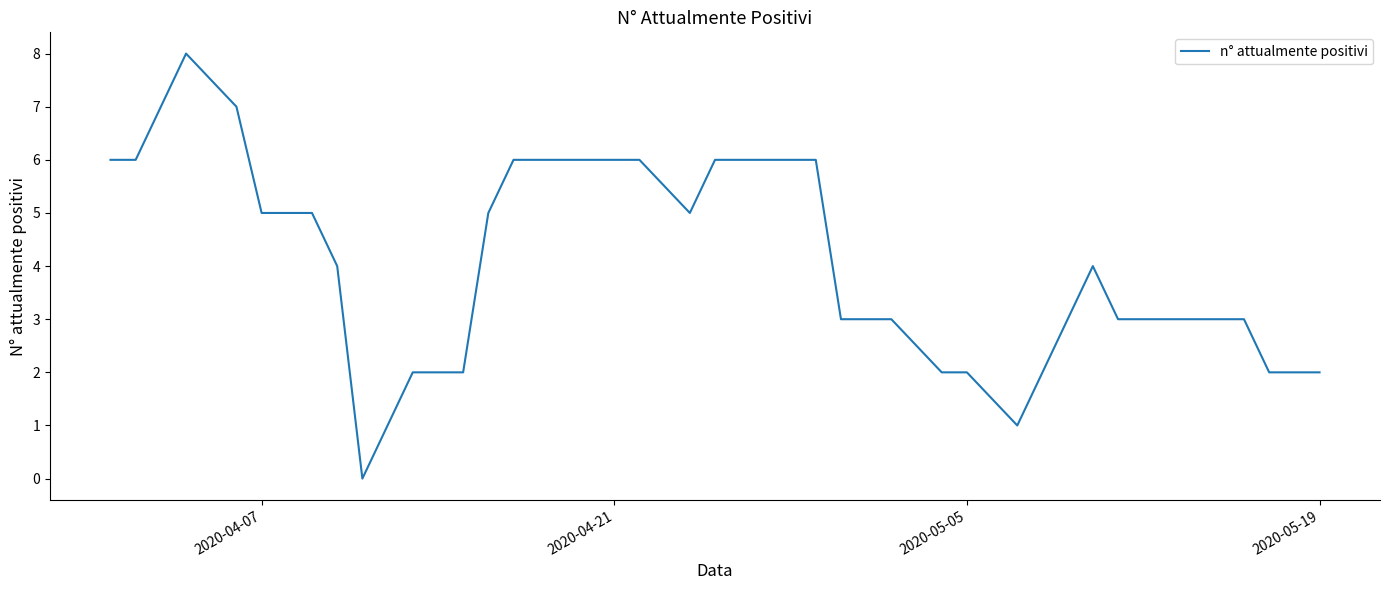

What is the greatest value displayed?

8